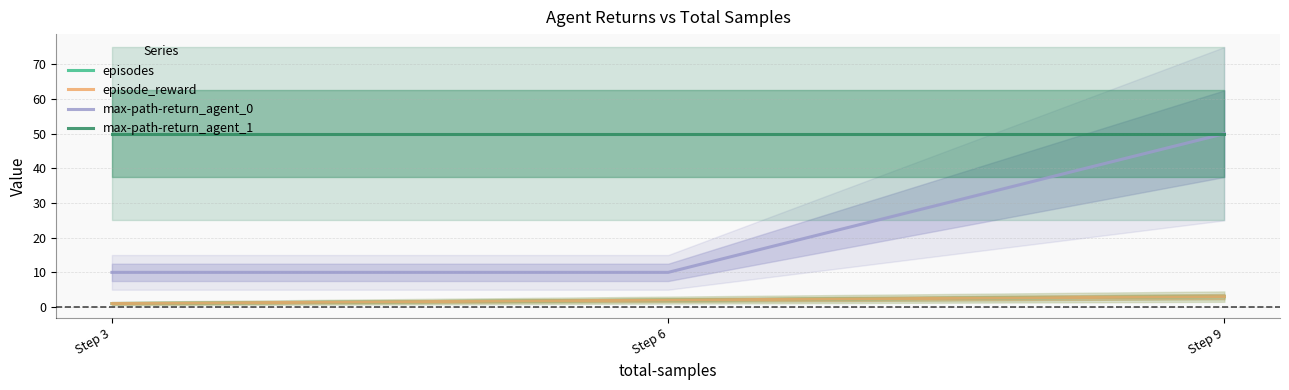

Count the number of categories in the chart.

3